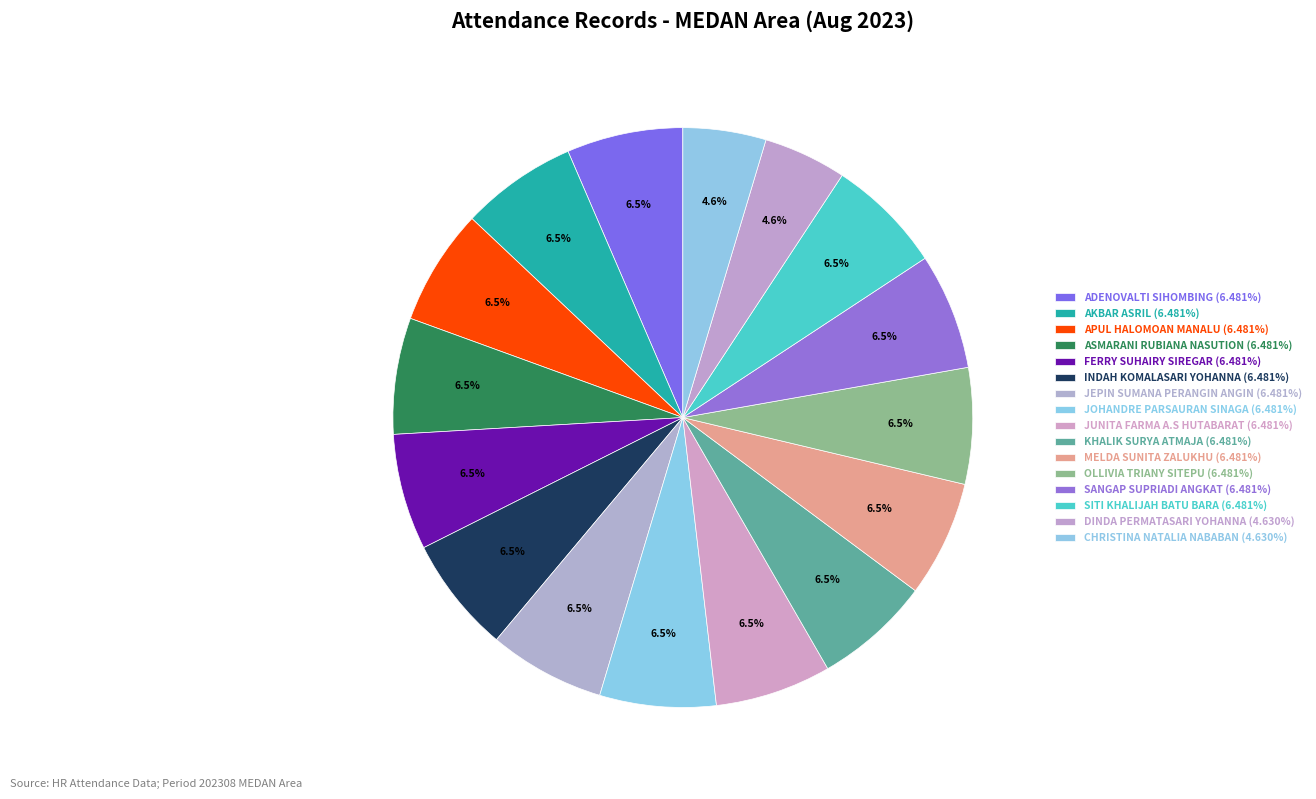

Rank the categories by value from lowest to highest.

DINDA PERMATASARI YOHANNA, CHRISTINA NATALIA NABABAN, ADENOVALTI SIHOMBING, AKBAR ASRIL, APUL HALOMOAN MANALU, ASMARANI RUBIANA NASUTION, FERRY SUHAIRY SIREGAR, INDAH KOMALASARI YOHANNA, JEPIN SUMANA PERANGIN ANGIN, JOHANDRE PARSAURAN SINAGA, JUNITA FARMA A.S HUTABARAT, KHALIK SURYA ATMAJA, MELDA SUNITA ZALUKHU, OLLIVIA TRIANY SITEPU, SANGAP SUPRIADI ANGKAT, SITI KHALIJAH BATU BARA